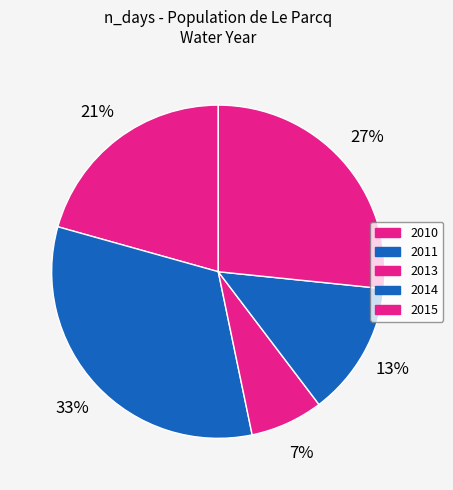

To the nearest percent, what portion does 2013 represent?

7%